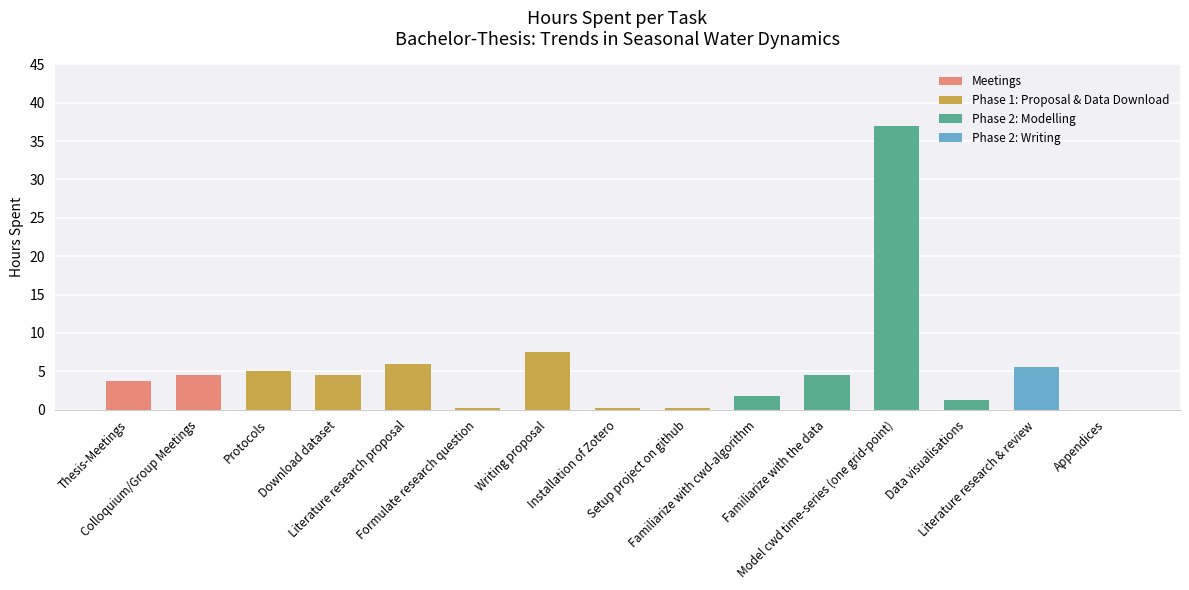

Between Literature research proposal and Familiarize with the data, which is larger?

Literature research proposal